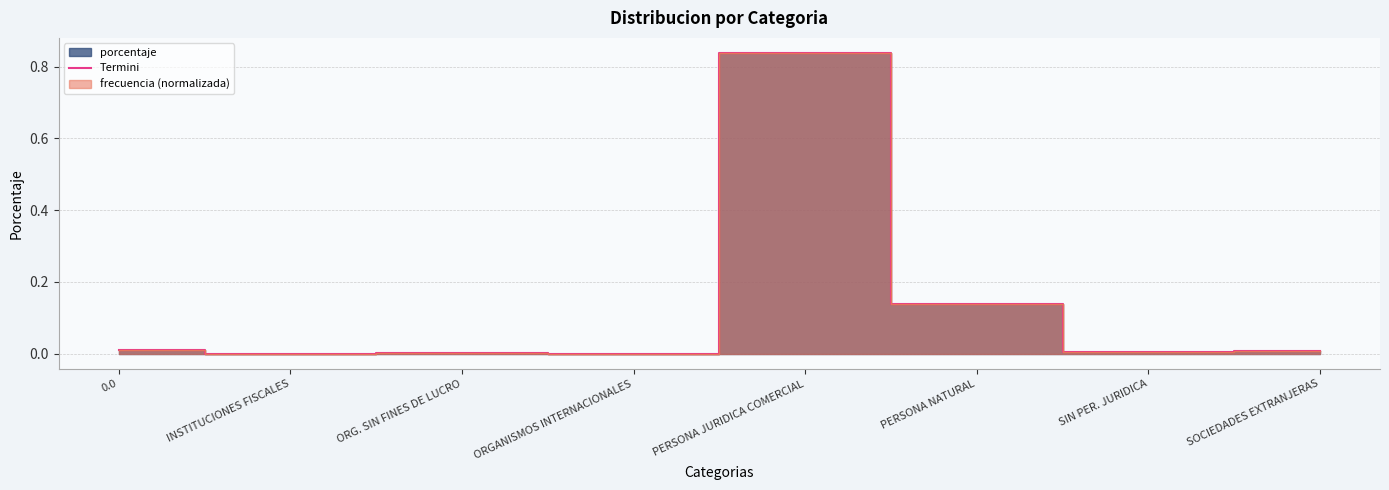

At which category does the chart reach its peak across all series?

PERSONA JURIDICA COMERCIAL